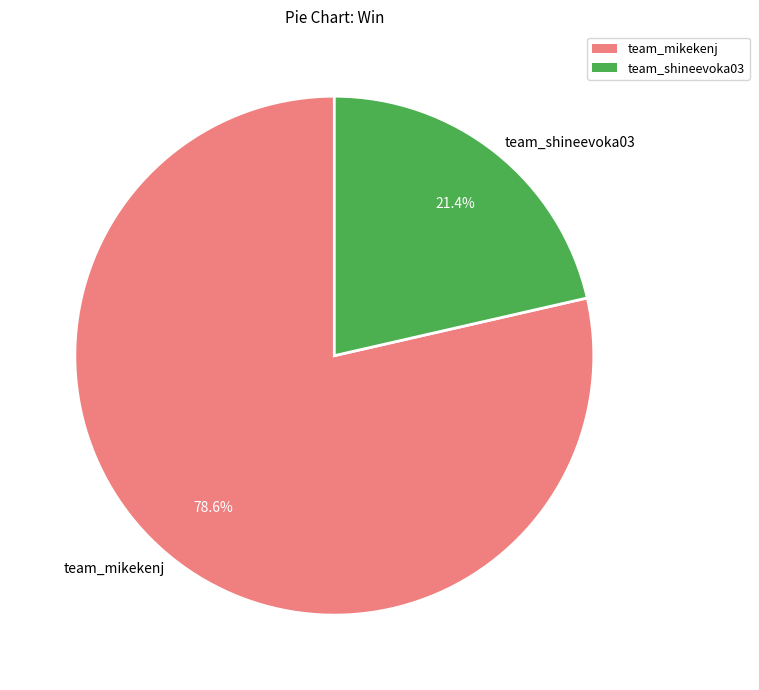

To the nearest percent, what percentage of the pie is team_shineevoka03?

21%